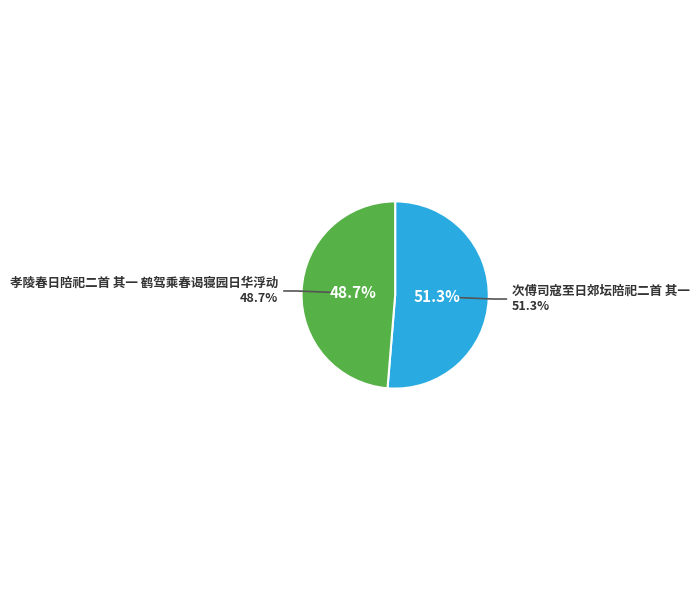

Rank the categories by value from lowest to highest.

孝陵春日陪祀二首 其一 鹤驾乘春谒寝园日华浮动, 次傅司寇至日郊坛陪祀二首 其一